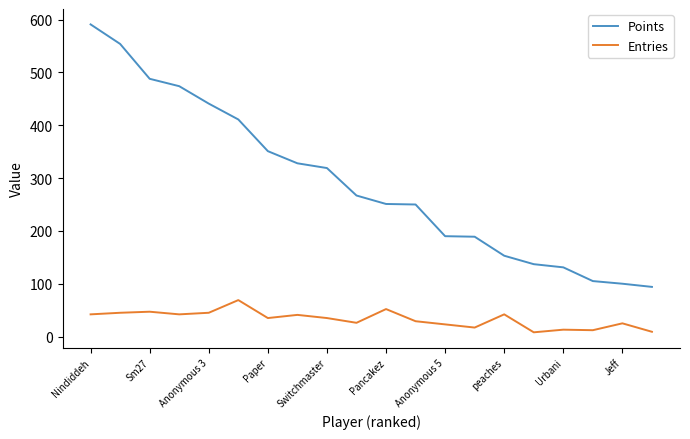

How many distinct data groups are displayed?

2